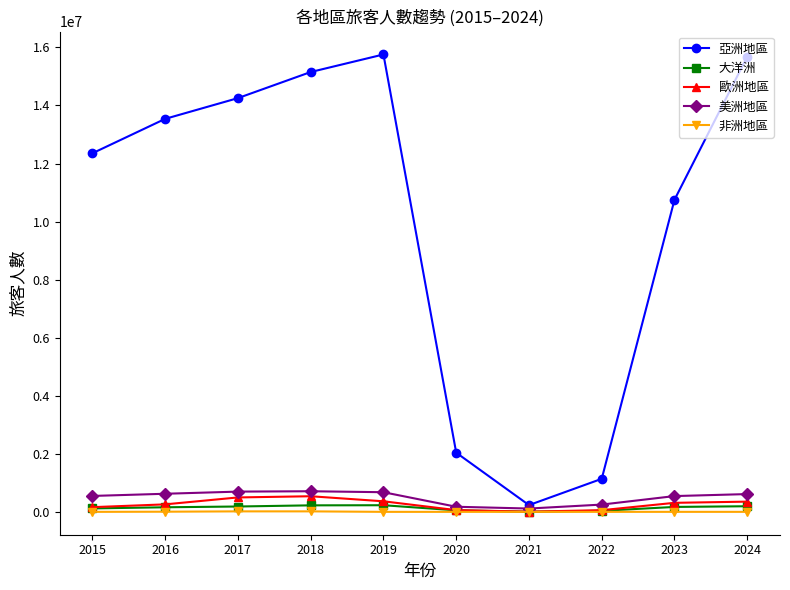

In 歐洲地區, how many points are lower than both neighbors (excluding endpoints)?

1